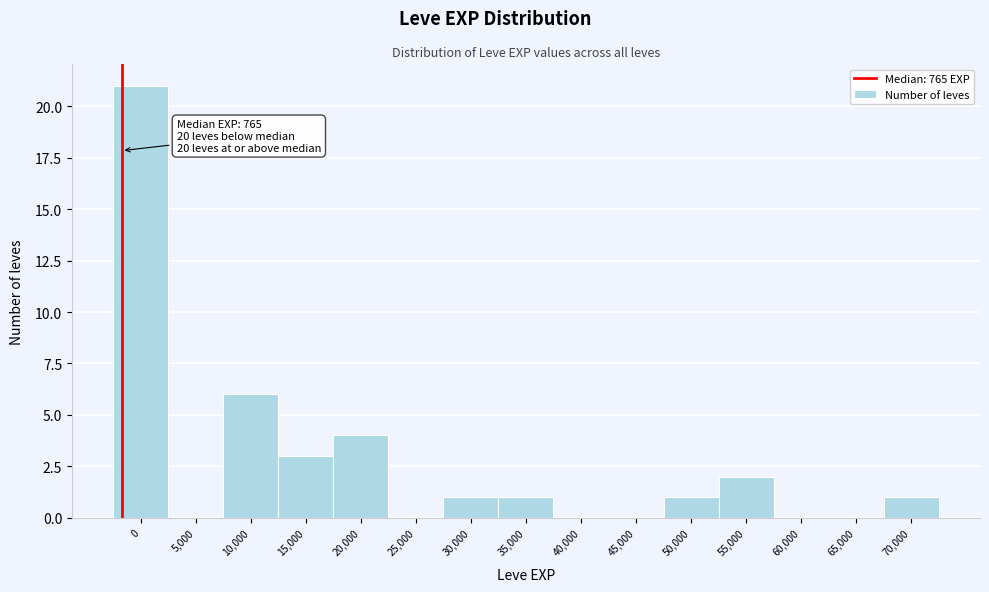

Reading left to right, list all the values displayed in this chart.

0=21	5,000=0	10,000=6	15,000=3	20,000=4	25,000=0	30,000=1	35,000=1	40,000=0	45,000=0	50,000=1	55,000=2	60,000=0	65,000=0	70,000=1